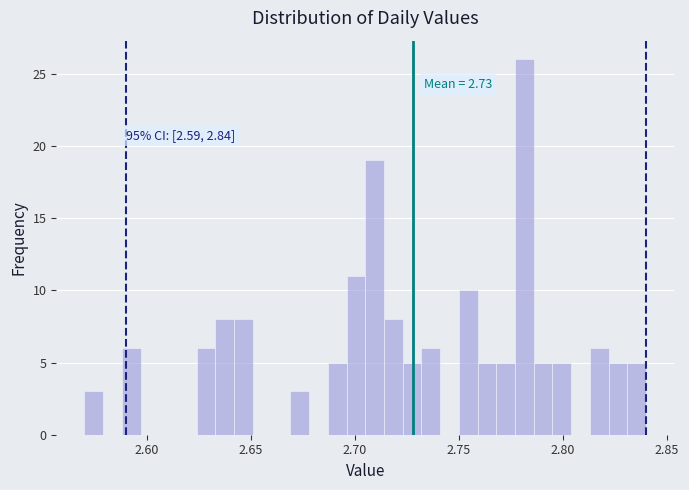

Around what value on the x-axis is the tallest bar? Give the approximate position of its centre, as read against the axis.

2.780